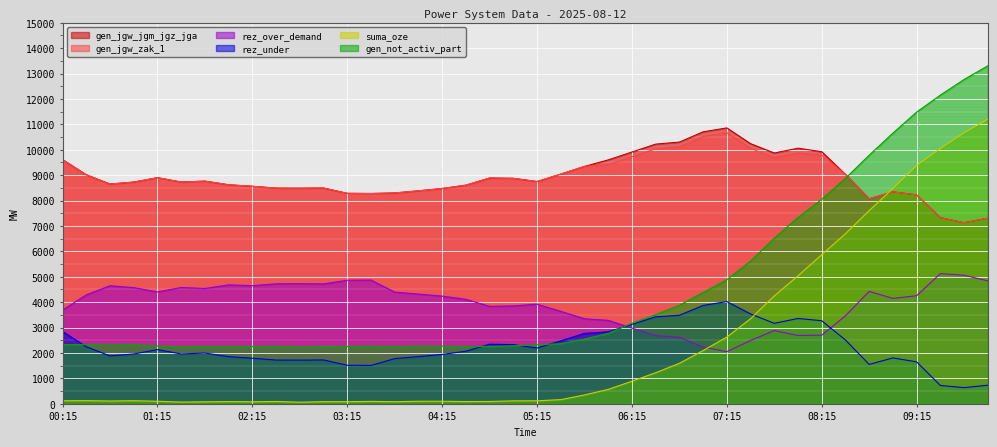

What is the difference between the maximum and minimum values in the gen_jgw_zak_1 series?

3548